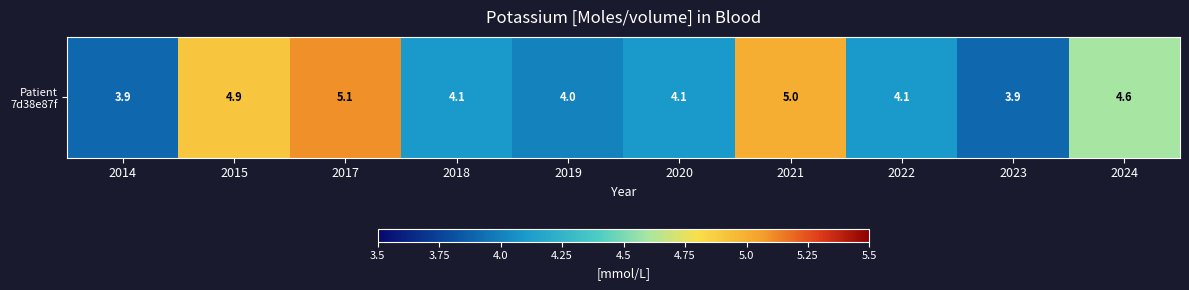

What value does the data have at 2020?

4.1